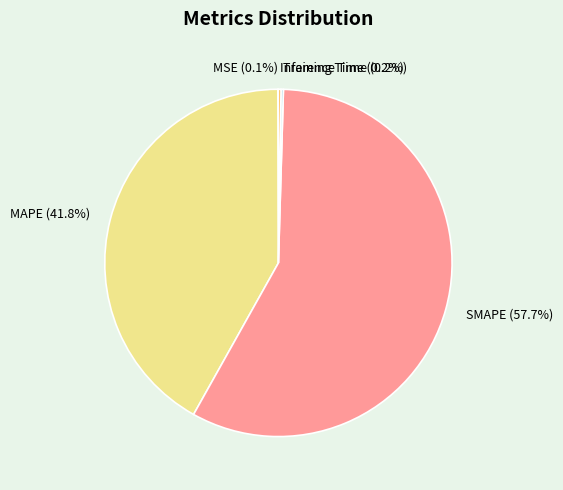

Which slice is the largest?

SMAPE